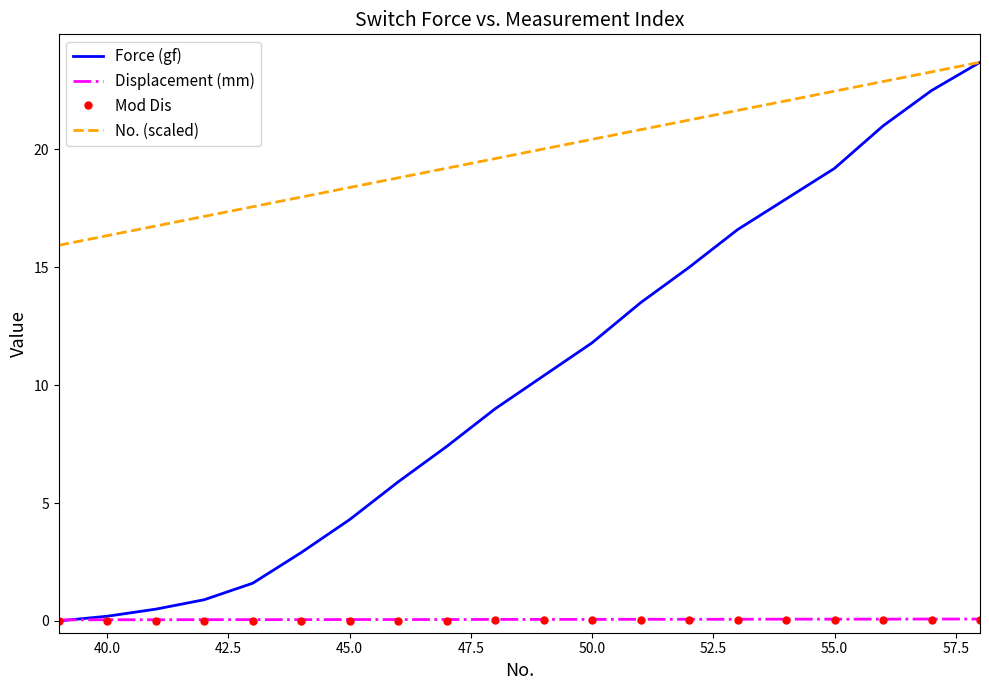

True or false: Displacement (mm) and No. (scaled) intersect in this chart.

False